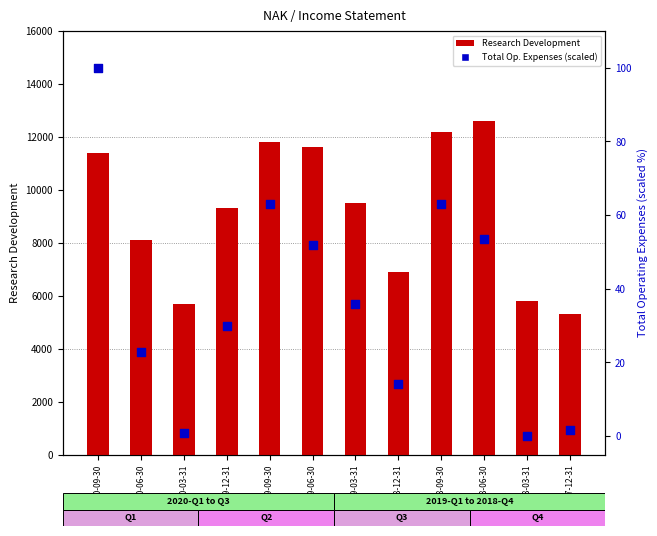

At how many categories does at least one series exceed 7345?

8